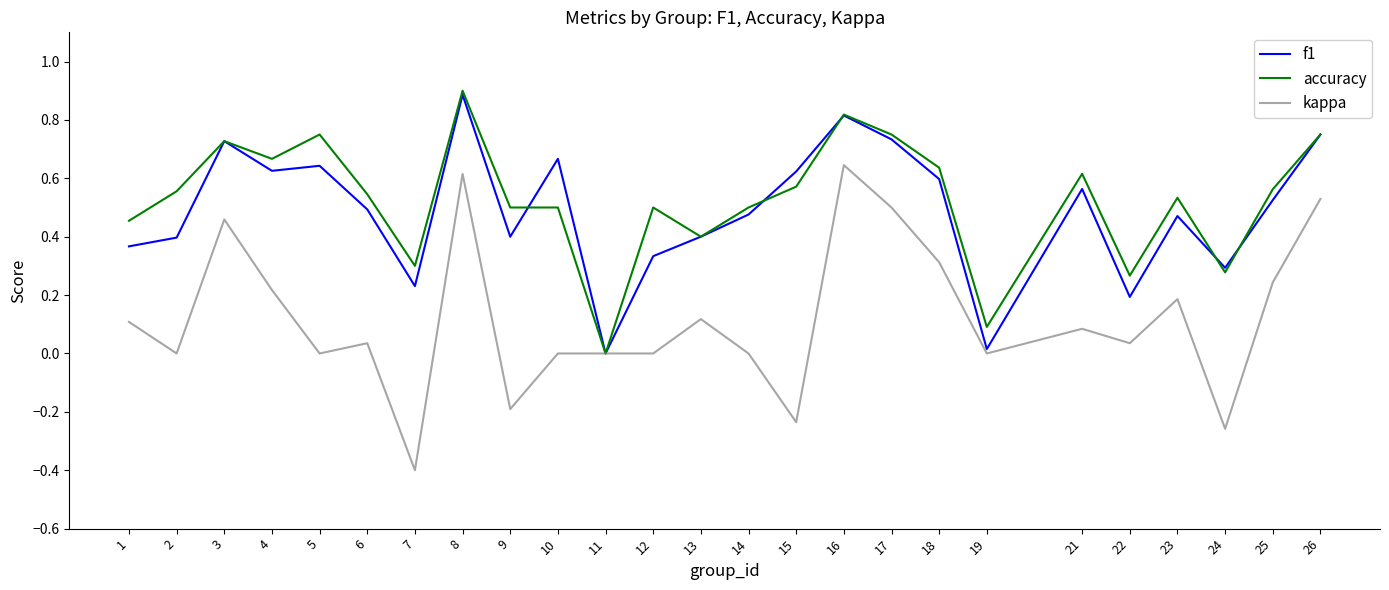

At which category does the chart reach its minimum across all series?

7